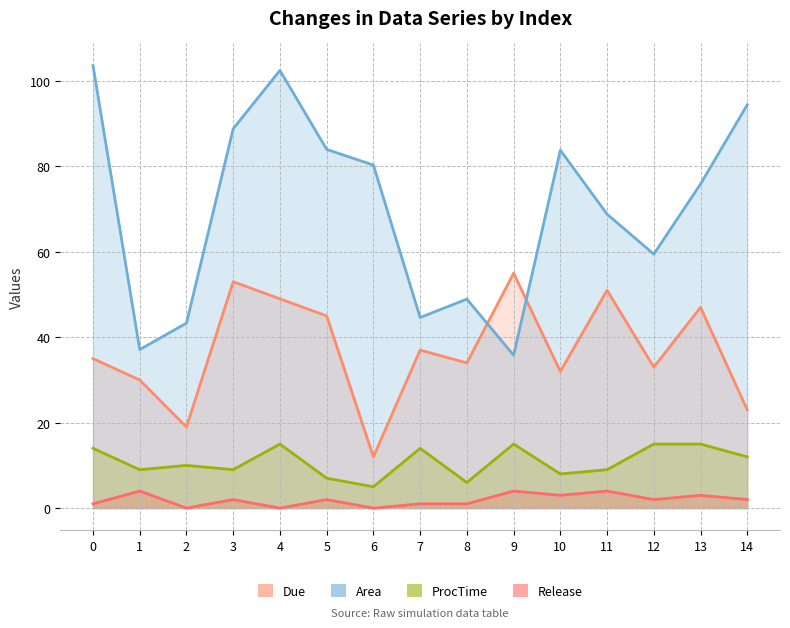

Which series has the widest spread of values?

Area